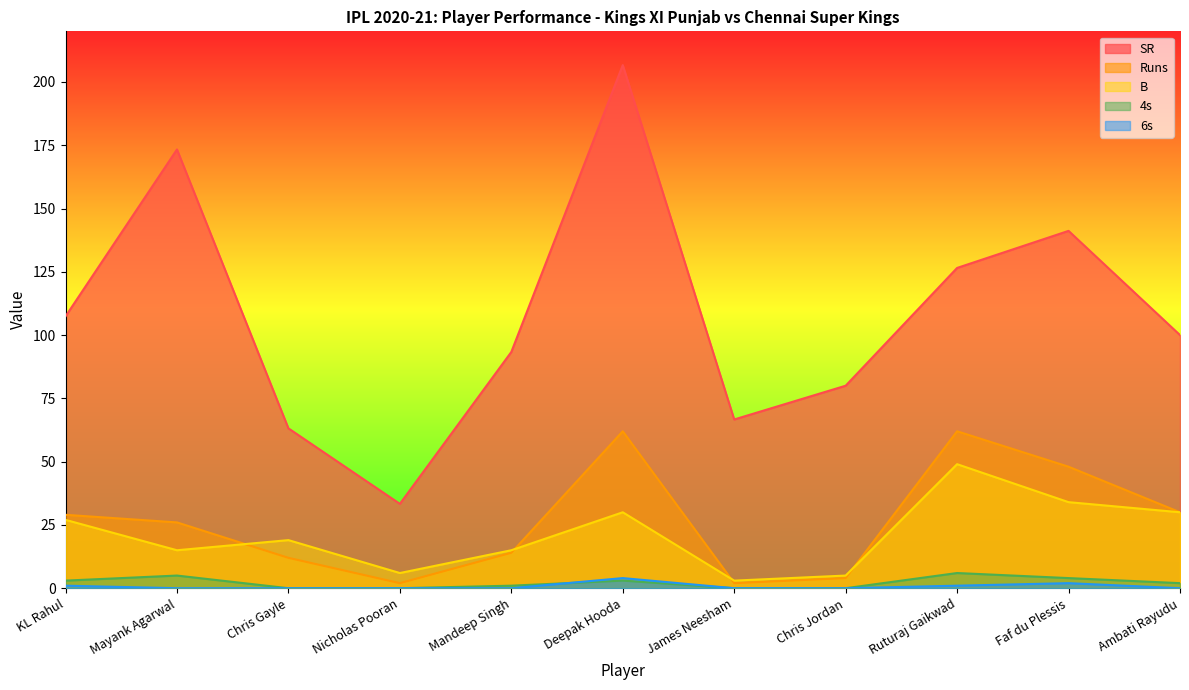

What is the sum of the SR values at Deepak Hooda and Ambati Rayudu?

306.7